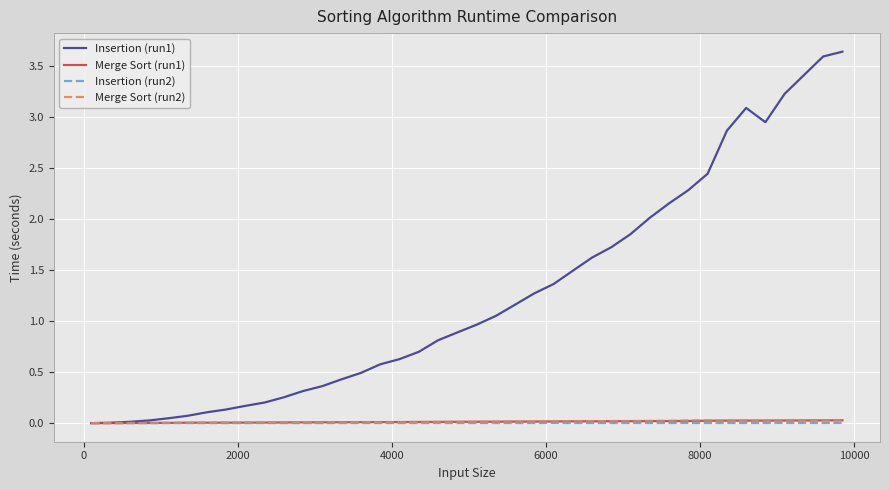

Which series has the largest total across all categories?

Insertion (run1)